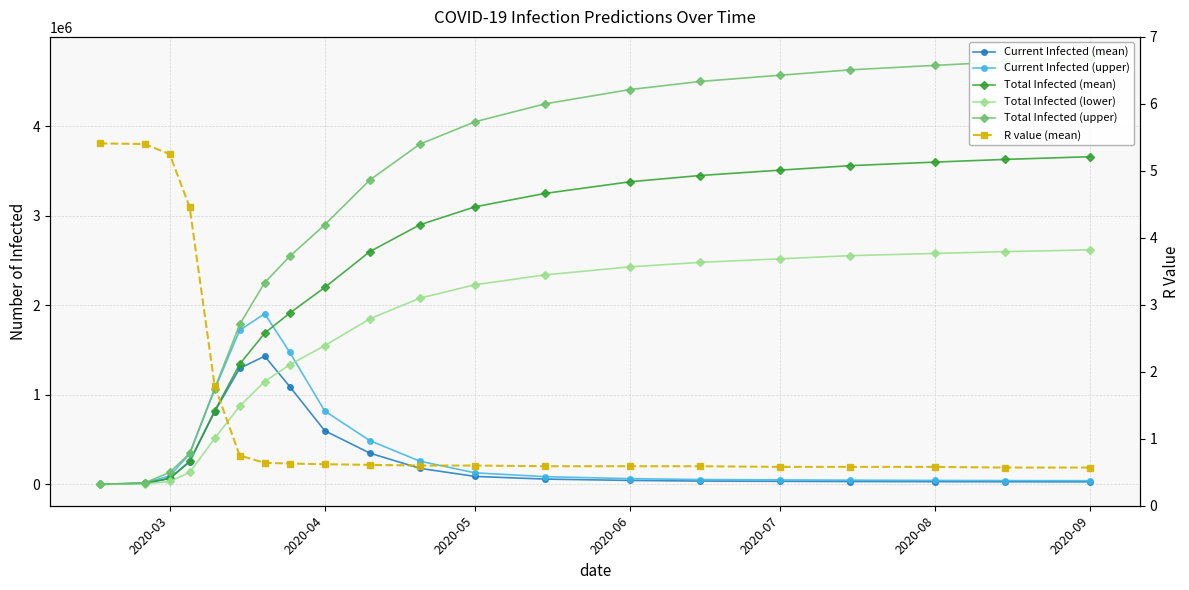

The Current Infected (mean) series shows 4600.7 at 2020-04. True or false?

False